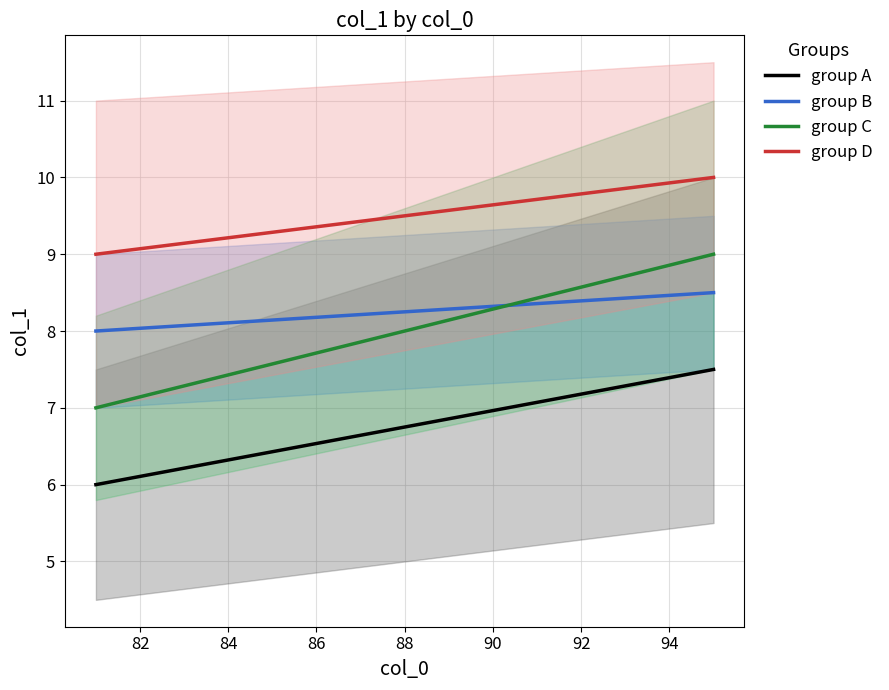

Is the value of group A at 88 greater than the value of group B at 94?

No